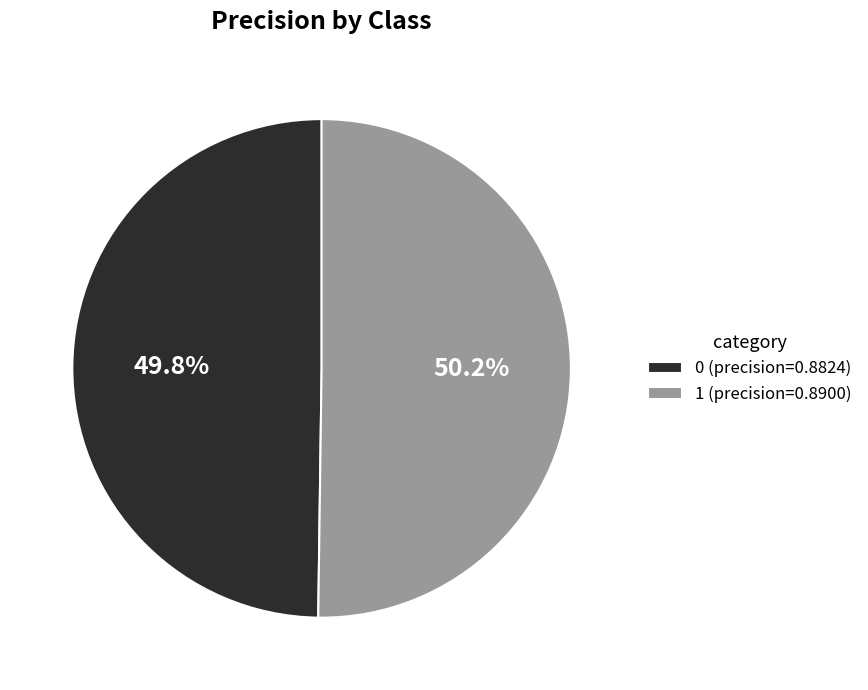

How much of the chart is everything except 0?

50.2%